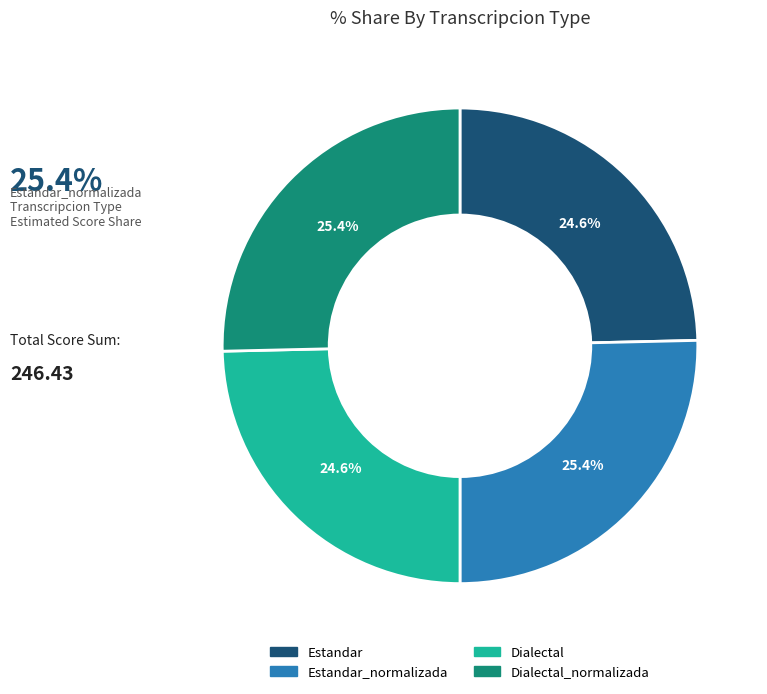

Does any single category account for the majority?

No